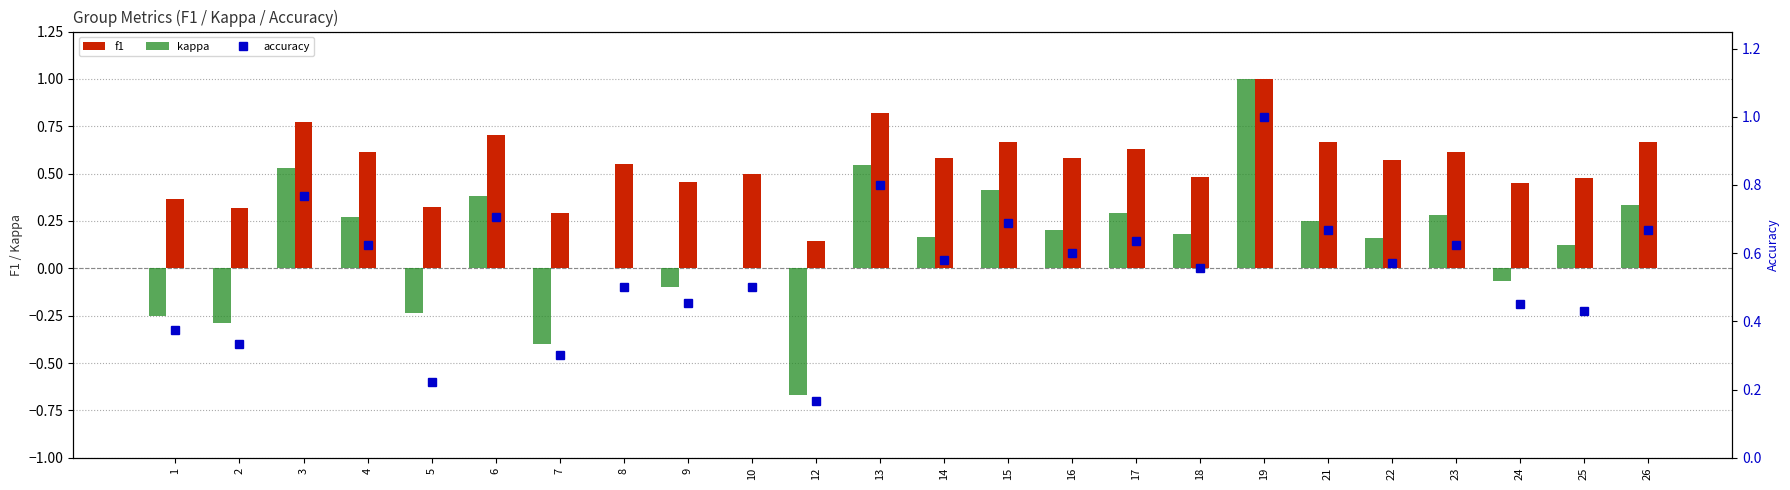

Rank the series at 8 from lowest to highest value.

kappa, accuracy, f1